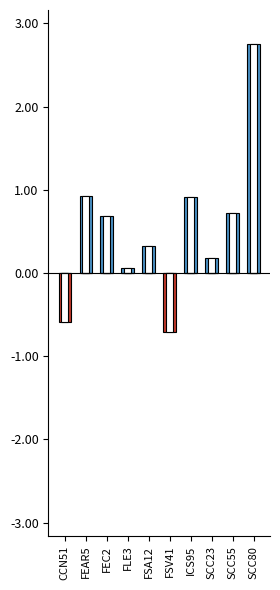

What is the label of the 10th bar from the right?

CCN51